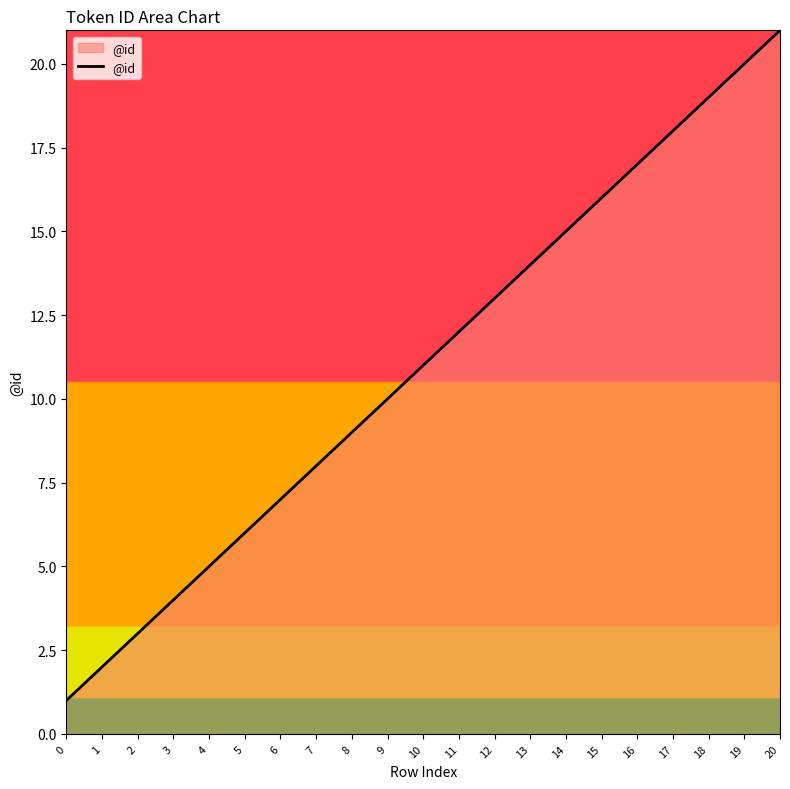

How many values are below 11?

10